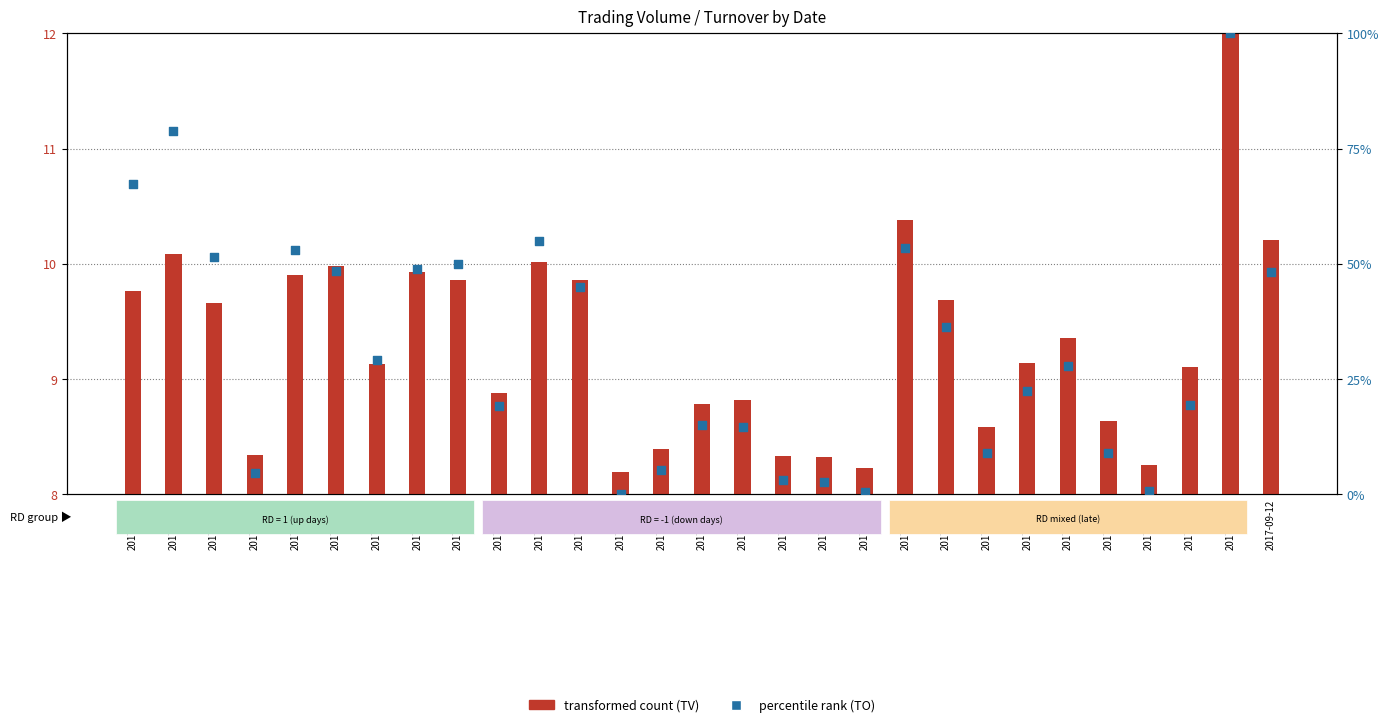

Which has a higher value, 2017-08-25 or 2017-08-16?

2017-08-16